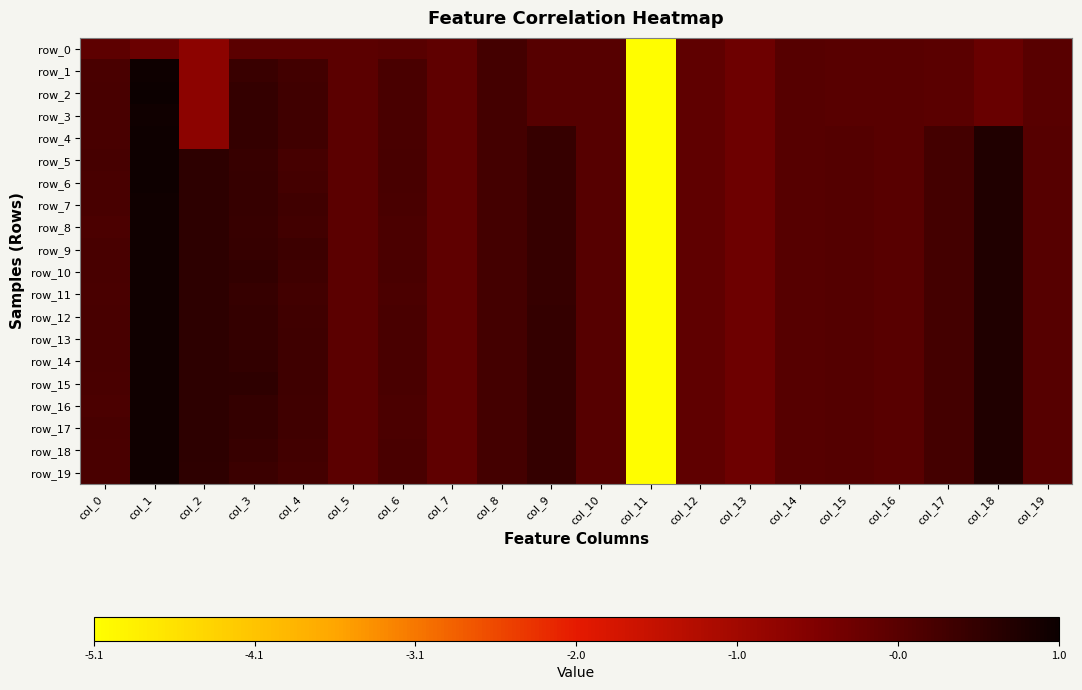

Reading left to right, list all the values displayed in this chart.

row_0: col_0=-0.1	col_1=-0.2	col_2=-0.7	col_3=-0.1	col_4=-0.1	col_5=-0.1	col_6=-0.0	col_7=-0.1	col_8=0.2	col_9=0.0	col_10=0.0	col_11=-5.1	col_12=-0.1	col_13=-0.3	col_14=-0.0	col_15=-0.0	col_16=-0.0	col_17=-0.0	col_18=-0.2	col_19=-0.0
row_1: col_0=0.2	col_1=1.0	col_2=-0.7	col_3=0.4	col_4=0.3	col_5=-0.1	col_6=0.2	col_7=-0.1	col_8=0.2	col_9=0.0	col_10=0.0	col_11=-5.1	col_12=-0.1	col_13=-0.3	col_14=-0.0	col_15=-0.0	col_16=-0.0	col_17=-0.0	col_18=-0.2	col_19=-0.0
row_2: col_0=0.2	col_1=1.0	col_2=-0.7	col_3=0.5	col_4=0.3	col_5=-0.1	col_6=0.2	col_7=-0.1	col_8=0.2	col_9=0.0	col_10=0.0	col_11=-5.1	col_12=-0.1	col_13=-0.3	col_14=-0.0	col_15=-0.0	col_16=-0.0	col_17=-0.0	col_18=-0.2	col_19=-0.0
row_3: col_0=0.2	col_1=1.0	col_2=-0.7	col_3=0.5	col_4=0.3	col_5=-0.1	col_6=0.2	col_7=-0.1	col_8=0.2	col_9=0.0	col_10=0.0	col_11=-5.1	col_12=-0.1	col_13=-0.3	col_14=-0.0	col_15=-0.0	col_16=-0.0	col_17=-0.0	col_18=-0.2	col_19=-0.0
row_4: col_0=0.2	col_1=1.0	col_2=-0.7	col_3=0.5	col_4=0.3	col_5=-0.1	col_6=0.2	col_7=-0.1	col_8=0.2	col_9=0.4	col_10=0.0	col_11=-5.1	col_12=-0.1	col_13=-0.3	col_14=-0.0	col_15=0.0	col_16=-0.0	col_17=0.2	col_18=0.7	col_19=0.0
row_5: col_0=0.2	col_1=1.0	col_2=0.5	col_3=0.4	col_4=0.2	col_5=-0.1	col_6=0.2	col_7=-0.1	col_8=0.2	col_9=0.4	col_10=0.0	col_11=-5.1	col_12=-0.1	col_13=-0.3	col_14=-0.0	col_15=0.0	col_16=-0.0	col_17=0.2	col_18=0.7	col_19=0.0
row_6: col_0=0.2	col_1=1.0	col_2=0.5	col_3=0.4	col_4=0.3	col_5=-0.1	col_6=0.2	col_7=-0.1	col_8=0.2	col_9=0.4	col_10=0.0	col_11=-5.1	col_12=-0.1	col_13=-0.3	col_14=-0.0	col_15=0.0	col_16=-0.0	col_17=0.2	col_18=0.7	col_19=0.0
row_7: col_0=0.2	col_1=1.0	col_2=0.6	col_3=0.4	col_4=0.3	col_5=-0.1	col_6=0.2	col_7=-0.1	col_8=0.2	col_9=0.4	col_10=0.0	col_11=-5.1	col_12=-0.1	col_13=-0.3	col_14=-0.0	col_15=0.0	col_16=-0.0	col_17=0.3	col_18=0.7	col_19=0.0
row_8: col_0=0.2	col_1=1.0	col_2=0.6	col_3=0.4	col_4=0.3	col_5=-0.1	col_6=0.2	col_7=-0.1	col_8=0.2	col_9=0.4	col_10=0.0	col_11=-5.1	col_12=-0.1	col_13=-0.3	col_14=-0.0	col_15=0.0	col_16=-0.0	col_17=0.3	col_18=0.7	col_19=0.0
row_9: col_0=0.2	col_1=1.0	col_2=0.6	col_3=0.4	col_4=0.3	col_5=-0.1	col_6=0.2	col_7=-0.1	col_8=0.2	col_9=0.4	col_10=0.0	col_11=-5.1	col_12=-0.1	col_13=-0.3	col_14=-0.0	col_15=0.0	col_16=-0.0	col_17=0.3	col_18=0.7	col_19=0.0
row_10: col_0=0.2	col_1=1.0	col_2=0.6	col_3=0.5	col_4=0.3	col_5=-0.1	col_6=0.2	col_7=-0.1	col_8=0.2	col_9=0.4	col_10=0.0	col_11=-5.1	col_12=-0.1	col_13=-0.3	col_14=-0.0	col_15=0.0	col_16=-0.0	col_17=0.3	col_18=0.7	col_19=0.0
row_11: col_0=0.2	col_1=1.0	col_2=0.6	col_3=0.4	col_4=0.3	col_5=-0.1	col_6=0.2	col_7=-0.1	col_8=0.2	col_9=0.5	col_10=0.0	col_11=-5.1	col_12=-0.1	col_13=-0.3	col_14=-0.0	col_15=0.0	col_16=-0.0	col_17=0.3	col_18=0.7	col_19=0.0
row_12: col_0=0.2	col_1=1.0	col_2=0.6	col_3=0.5	col_4=0.3	col_5=-0.1	col_6=0.2	col_7=-0.1	col_8=0.2	col_9=0.5	col_10=0.0	col_11=-5.1	col_12=-0.1	col_13=-0.3	col_14=-0.0	col_15=0.0	col_16=-0.0	col_17=0.3	col_18=0.7	col_19=0.0
row_13: col_0=0.2	col_1=1.0	col_2=0.6	col_3=0.5	col_4=0.3	col_5=-0.1	col_6=0.2	col_7=-0.1	col_8=0.2	col_9=0.5	col_10=0.0	col_11=-5.1	col_12=-0.1	col_13=-0.3	col_14=-0.0	col_15=0.0	col_16=-0.0	col_17=0.3	col_18=0.7	col_19=0.0
row_14: col_0=0.2	col_1=1.0	col_2=0.6	col_3=0.5	col_4=0.3	col_5=-0.1	col_6=0.2	col_7=-0.1	col_8=0.2	col_9=0.5	col_10=0.0	col_11=-5.1	col_12=-0.1	col_13=-0.3	col_14=-0.0	col_15=0.0	col_16=-0.0	col_17=0.3	col_18=0.7	col_19=0.0
row_15: col_0=0.2	col_1=1.0	col_2=0.6	col_3=0.5	col_4=0.3	col_5=-0.1	col_6=0.2	col_7=-0.1	col_8=0.2	col_9=0.5	col_10=0.0	col_11=-5.1	col_12=-0.1	col_13=-0.3	col_14=-0.0	col_15=0.0	col_16=-0.0	col_17=0.3	col_18=0.7	col_19=0.0
row_16: col_0=0.2	col_1=1.0	col_2=0.6	col_3=0.5	col_4=0.3	col_5=-0.1	col_6=0.2	col_7=-0.1	col_8=0.2	col_9=0.5	col_10=0.0	col_11=-5.1	col_12=-0.1	col_13=-0.3	col_14=-0.0	col_15=0.0	col_16=-0.0	col_17=0.3	col_18=0.7	col_19=0.0
row_17: col_0=0.2	col_1=1.0	col_2=0.6	col_3=0.5	col_4=0.3	col_5=-0.1	col_6=0.2	col_7=-0.1	col_8=0.2	col_9=0.5	col_10=0.0	col_11=-5.1	col_12=-0.1	col_13=-0.3	col_14=-0.0	col_15=0.0	col_16=-0.0	col_17=0.3	col_18=0.7	col_19=0.0
row_18: col_0=0.2	col_1=0.9	col_2=0.5	col_3=0.4	col_4=0.3	col_5=-0.1	col_6=0.2	col_7=-0.1	col_8=0.2	col_9=0.5	col_10=0.0	col_11=-5.1	col_12=-0.1	col_13=-0.3	col_14=-0.0	col_15=0.0	col_16=-0.0	col_17=0.3	col_18=0.7	col_19=0.0
row_19: col_0=0.2	col_1=0.9	col_2=0.5	col_3=0.4	col_4=0.3	col_5=-0.1	col_6=0.2	col_7=-0.1	col_8=0.2	col_9=0.5	col_10=0.0	col_11=-5.1	col_12=-0.1	col_13=-0.3	col_14=-0.0	col_15=0.0	col_16=-0.0	col_17=0.3	col_18=0.7	col_19=0.0